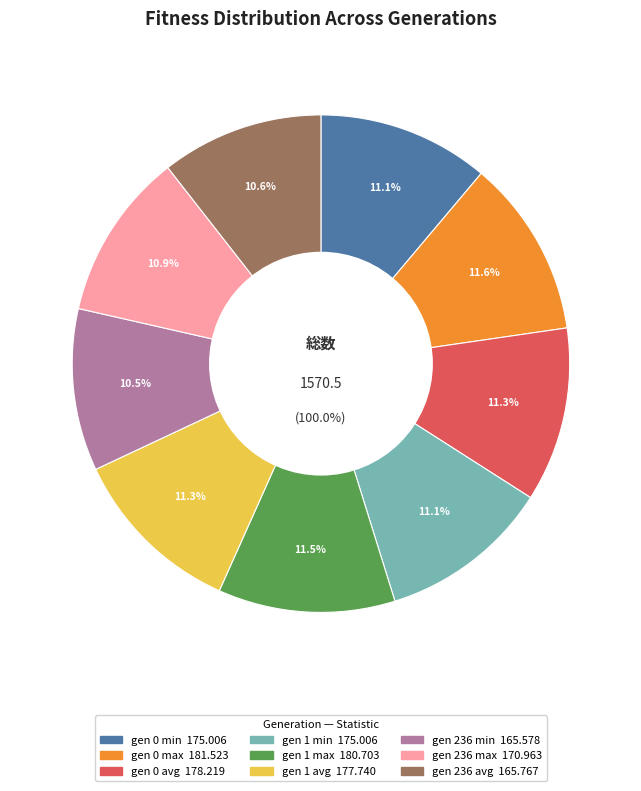

How many segments does this pie chart have?

9